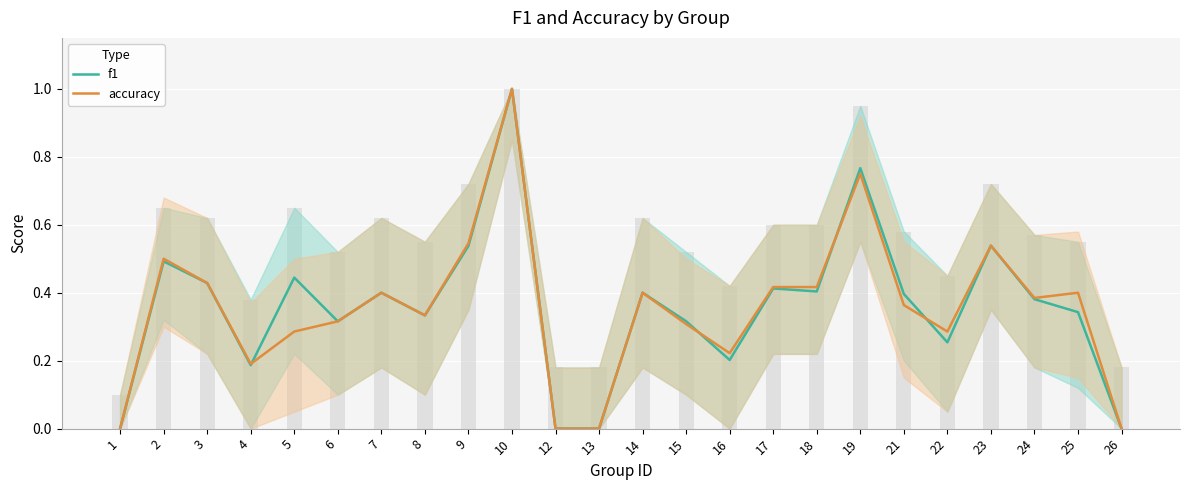

Reading left to right, extract all data points from this chart.

f1: 0.0	0.5	0.4	0.2	0.4	0.3	0.4	0.3	0.5	1.0	0.0	0.0	0.4	0.3	0.2	0.4	0.4	0.8	0.4	0.3	0.5	0.4	0.3	0.0
accuracy: 0.0	0.5	0.4	0.2	0.3	0.3	0.4	0.3	0.5	1.0	0.0	0.0	0.4	0.3	0.2	0.4	0.4	0.8	0.4	0.3	0.5	0.4	0.4	0.0